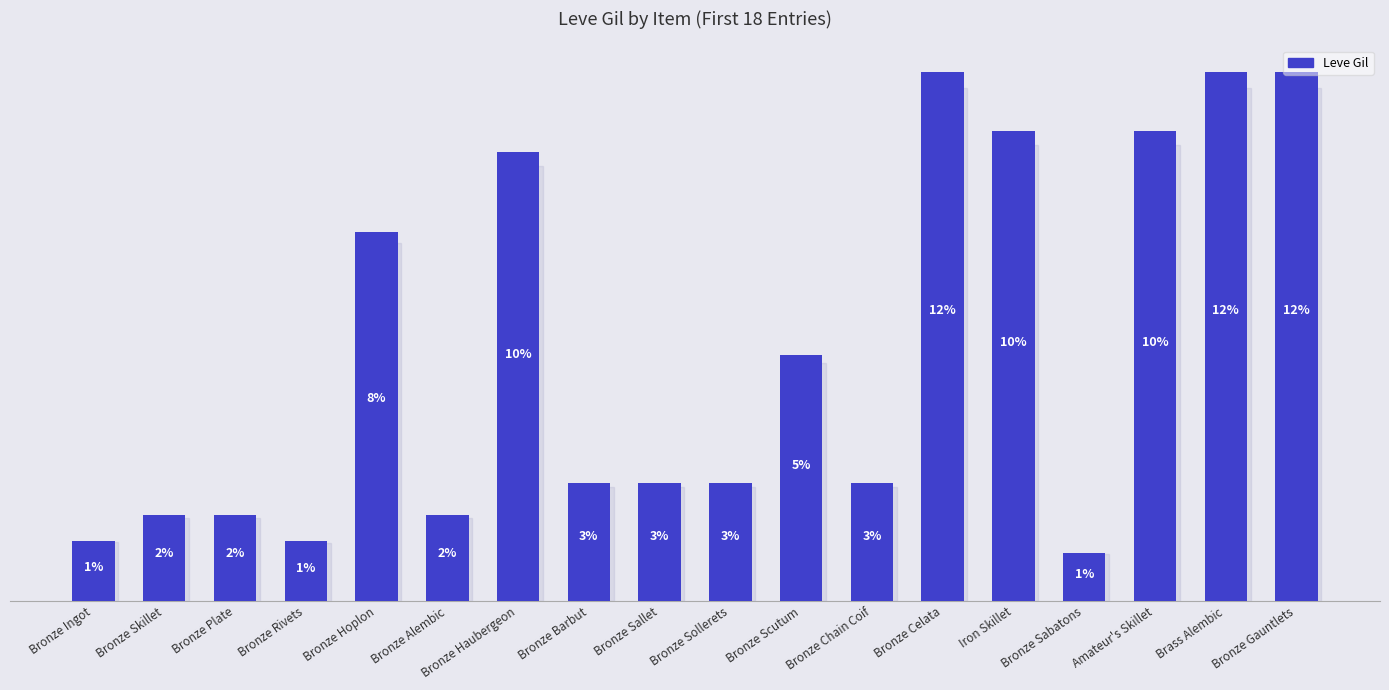

What is the value of the 4th bar from the left?

112